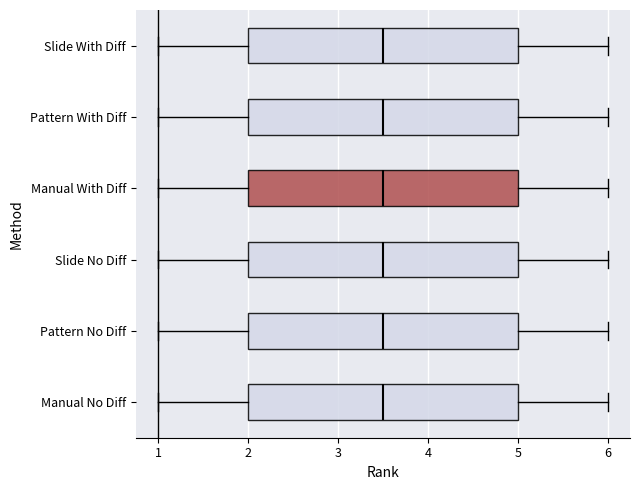

Reading bottom to top, transcribe this box plot: for each box, give where its median line is, the range the box spans, and where its two whiskers end, as read against the x-axis. The values are not printed on the chart, so give them approximately, as read against the axis.

Manual No Diff: median 3.5, box 2.0 to 5.0, whiskers 1.0 to 6.0
Pattern No Diff: median 3.5, box 2.0 to 5.0, whiskers 1.0 to 6.0
Slide No Diff: median 3.5, box 2.0 to 5.0, whiskers 1.0 to 6.0
Manual With Diff: median 3.5, box 2.0 to 5.0, whiskers 1.0 to 6.0
Pattern With Diff: median 3.5, box 2.0 to 5.0, whiskers 1.0 to 6.0
Slide With Diff: median 3.5, box 2.0 to 5.0, whiskers 1.0 to 6.0